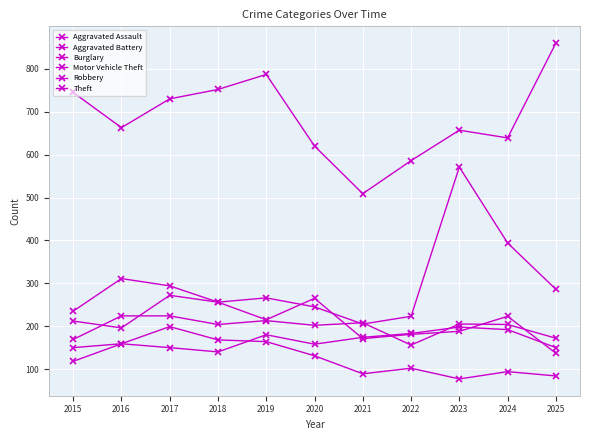

How many values in the Theft series are below 663?

5